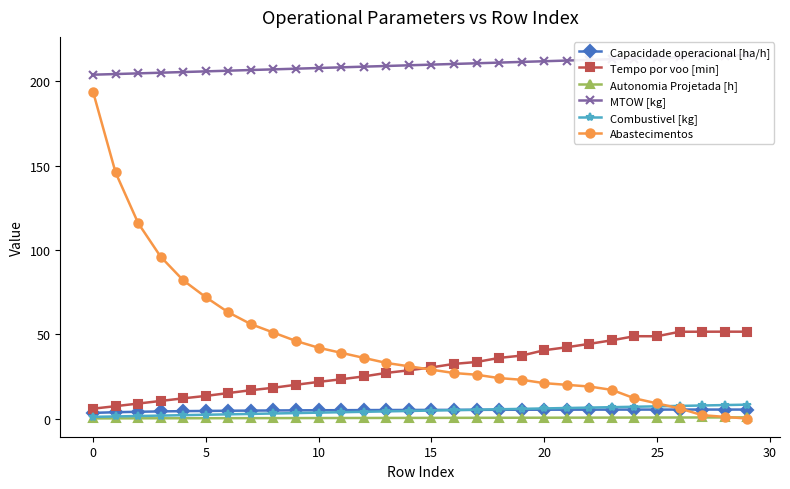

Is this an area chart (filled region under the line)?

No